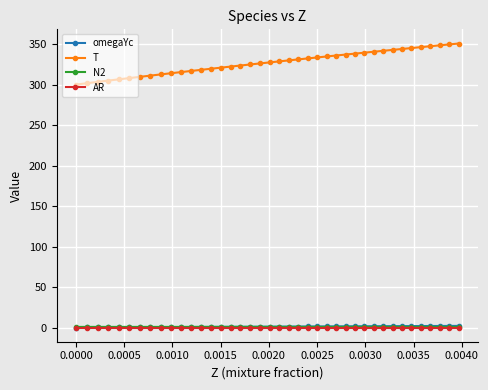

What is the maximum value shown in the chart?

350.7